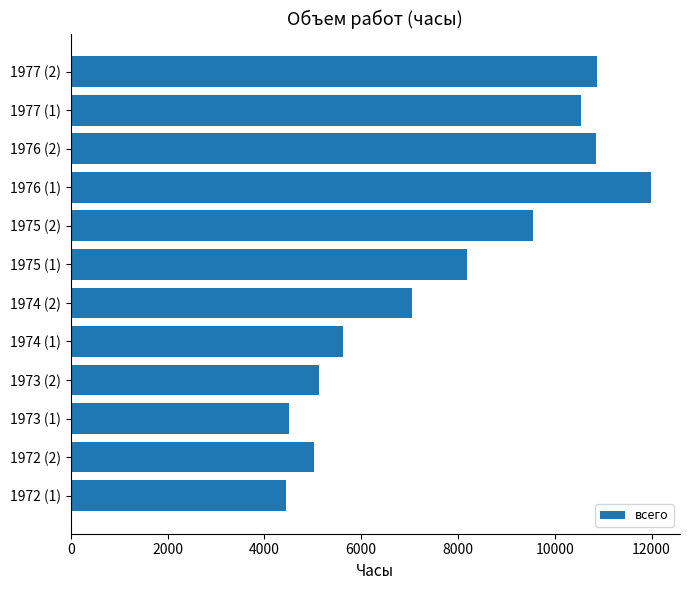

The value at 1976 (1) is 20617.4. True or false?

False